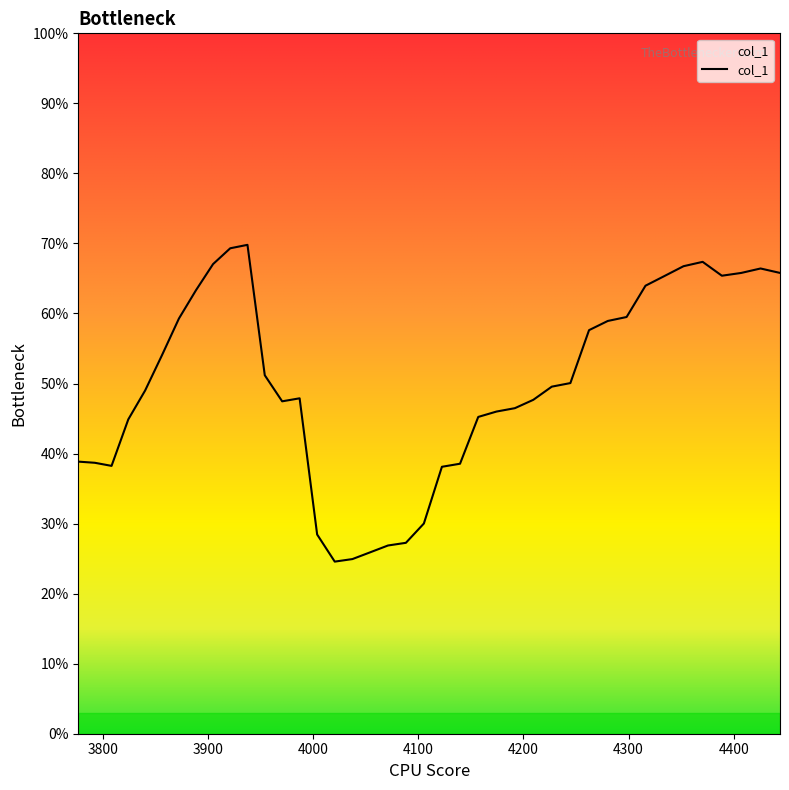

Is this an area chart (filled region under the line)?

Yes